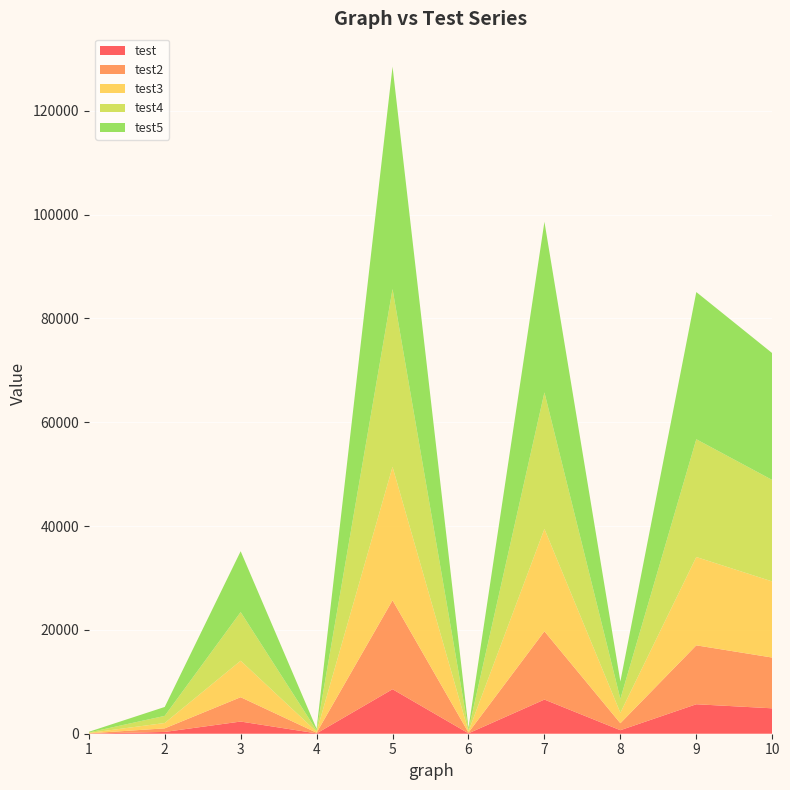

Reading right to left, transcribe all the data shown in this chart.

test: 10=4893	9=5677	8=676	7=6578	6=78	5=8568	4=66	3=2345	2=345	1=25
test2: 10=9776	9=11345	8=1344	7=13149	6=150	5=17131	4=128	3=4687	2=688	1=49
test3: 10=14659	9=17013	8=2012	7=19720	6=222	5=25694	4=190	3=7029	2=1031	1=73
test4: 10=19542	9=22681	8=2680	7=26291	6=294	5=34257	4=252	3=9371	2=1374	1=97
test5: 10=24425	9=28349	8=3348	7=32862	6=366	5=42820	4=314	3=11713	2=1717	1=121